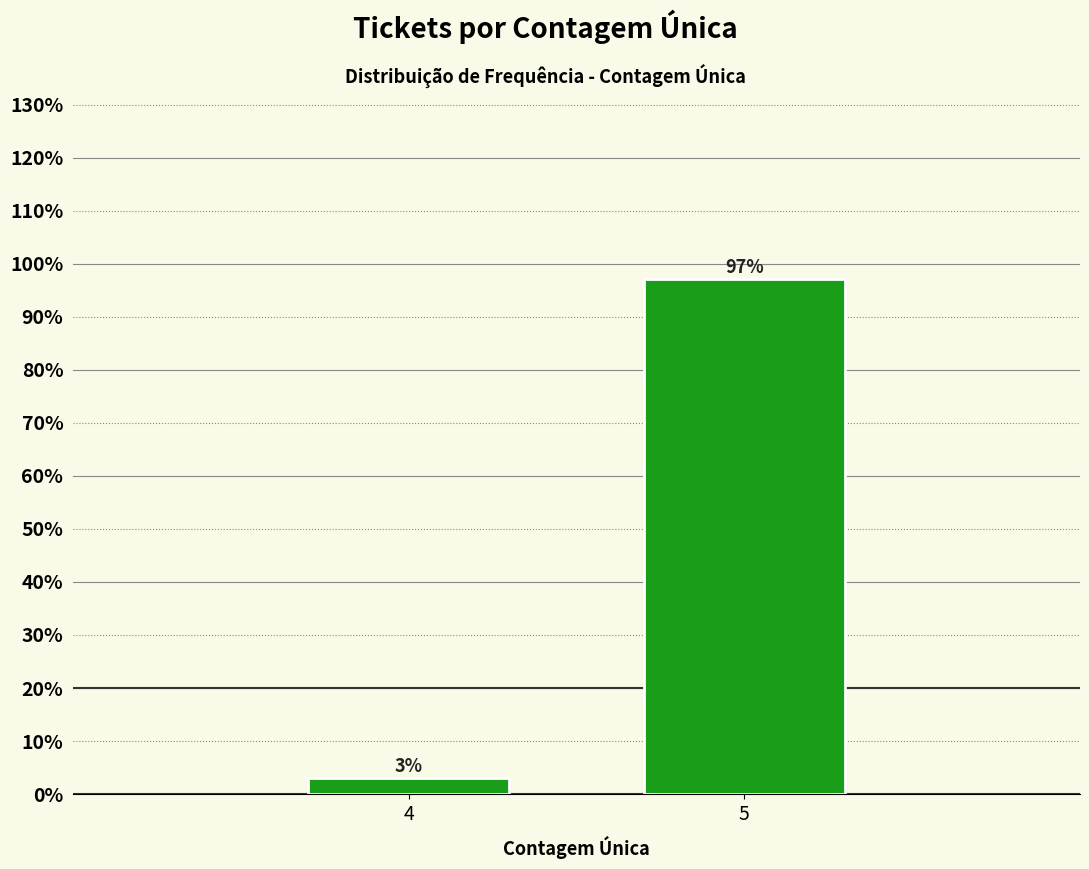

List the labels in order of value, largest first.

5, 4